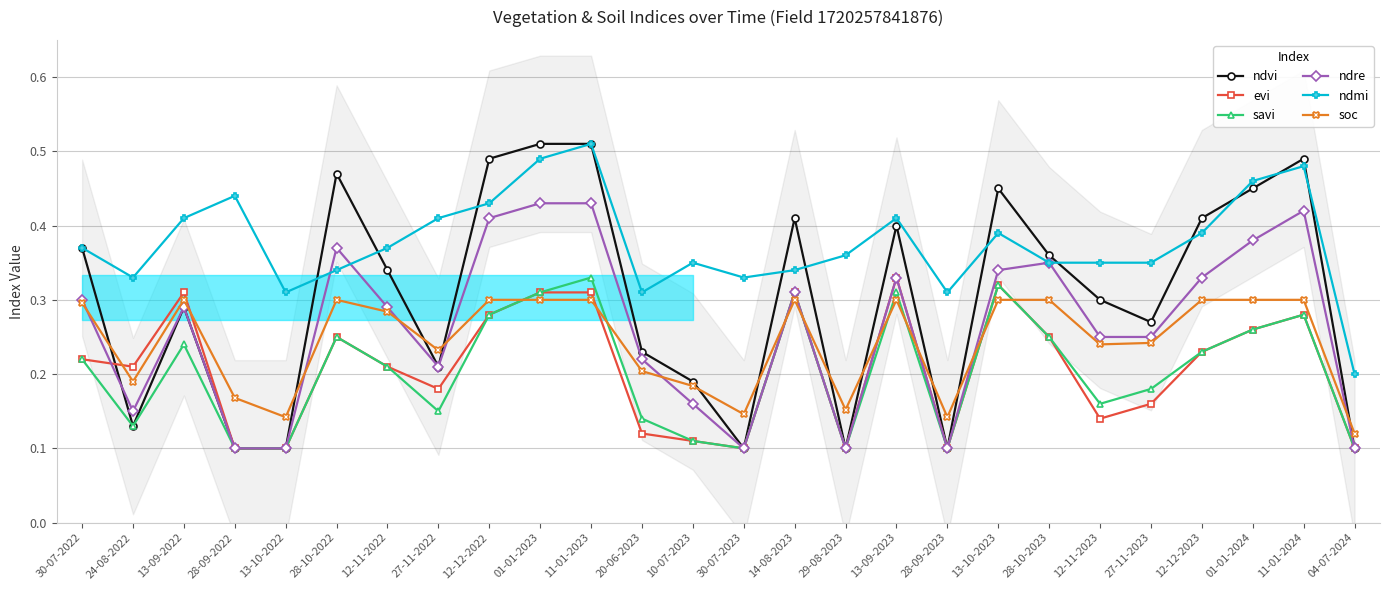

What is the greatest value displayed?

0.5